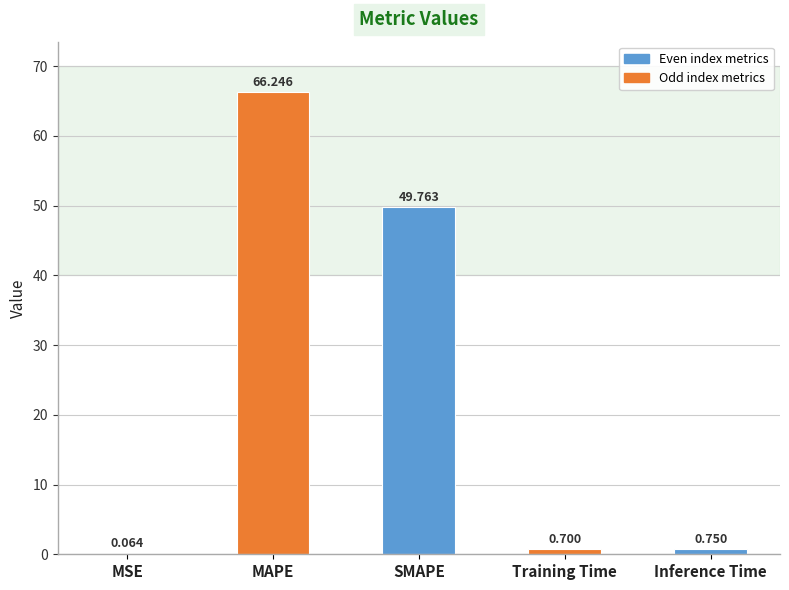

Which category has the highest value across all series?

MAPE